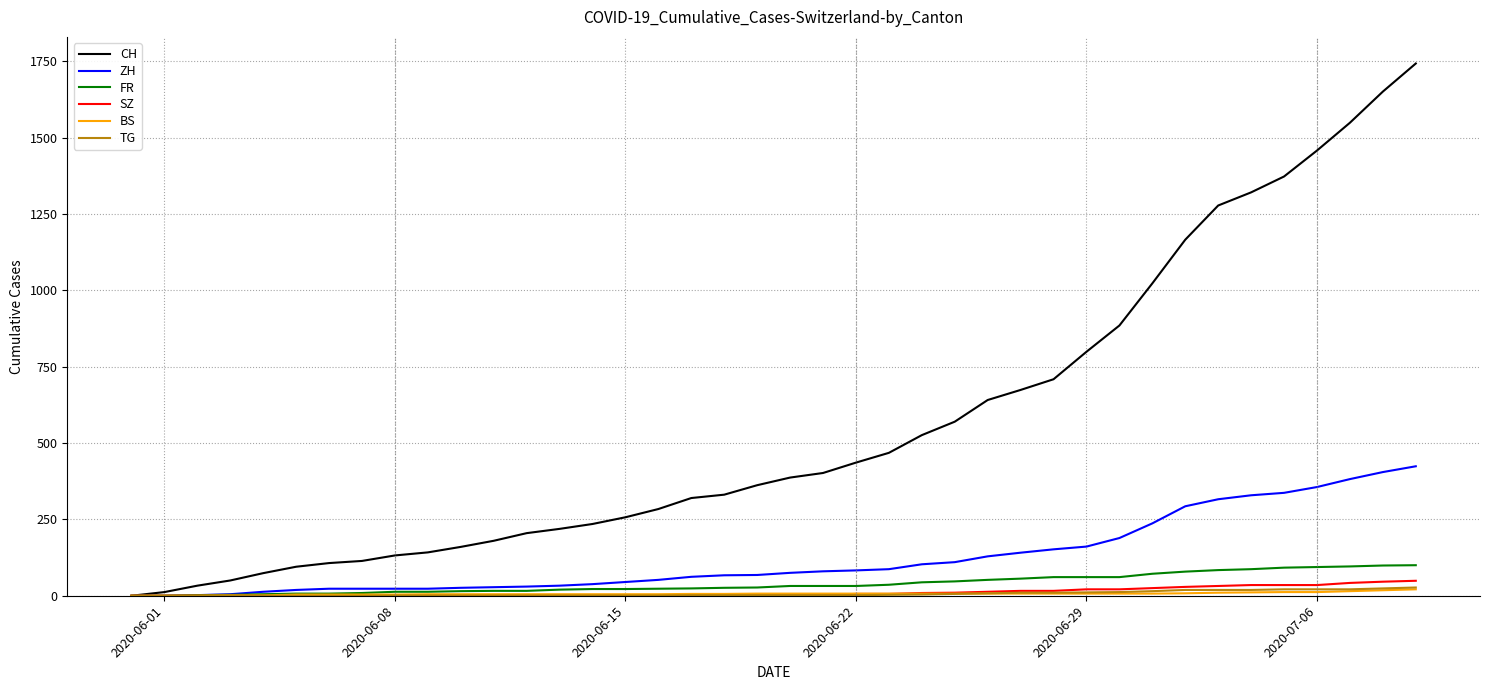

What is the highest value of the SZ series?

49